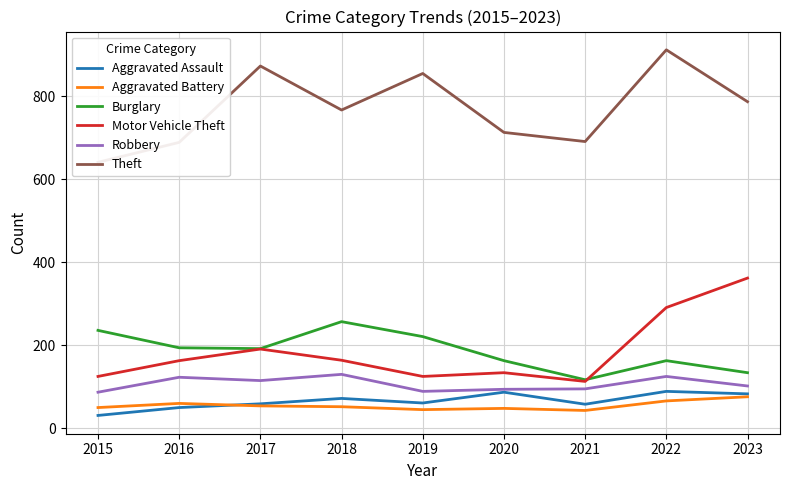

How many lines are shown in the chart?

6